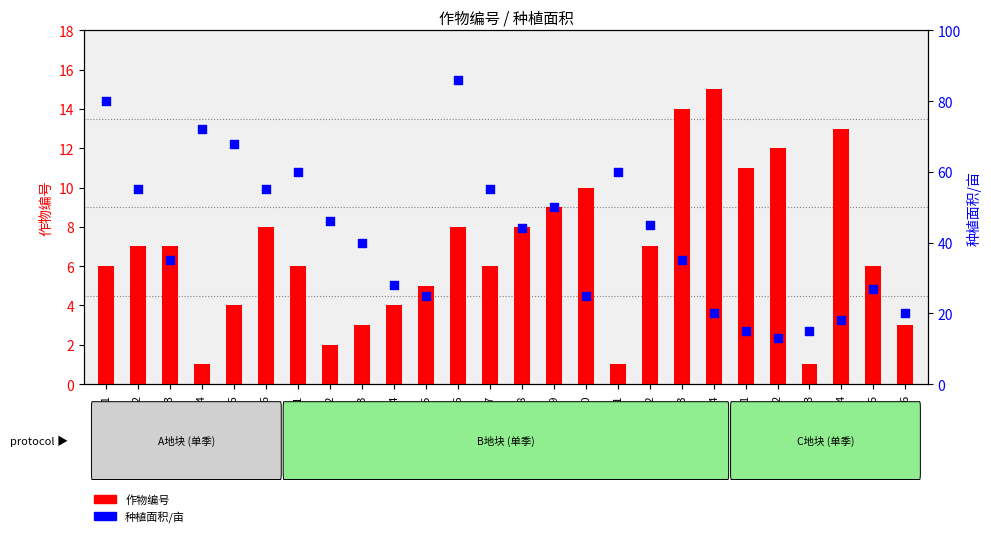

At which category is the sum across all series the highest?

B6